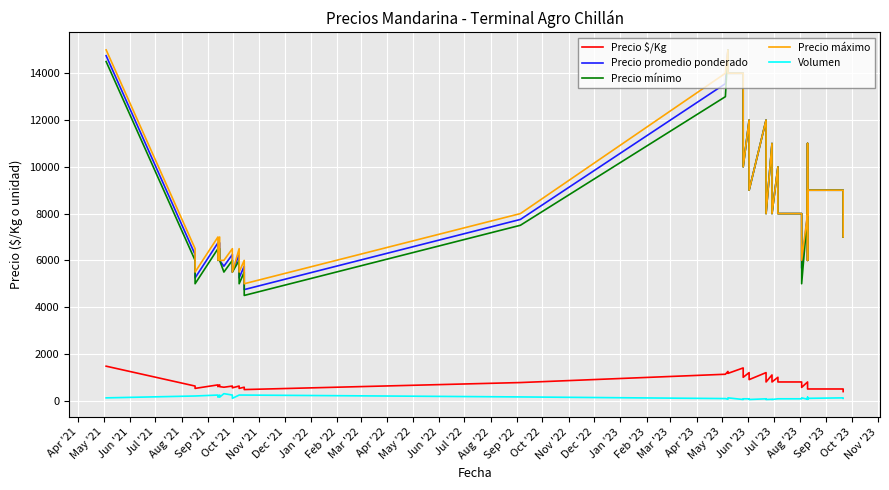

The Precio mínimo series shows 5519 at 32. True or false?

False